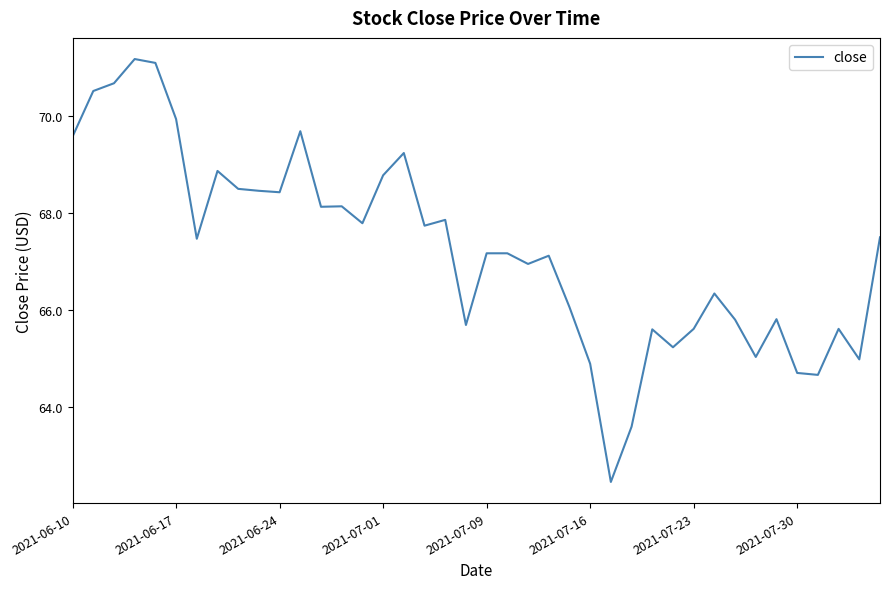

What is the greatest value displayed?

71.2